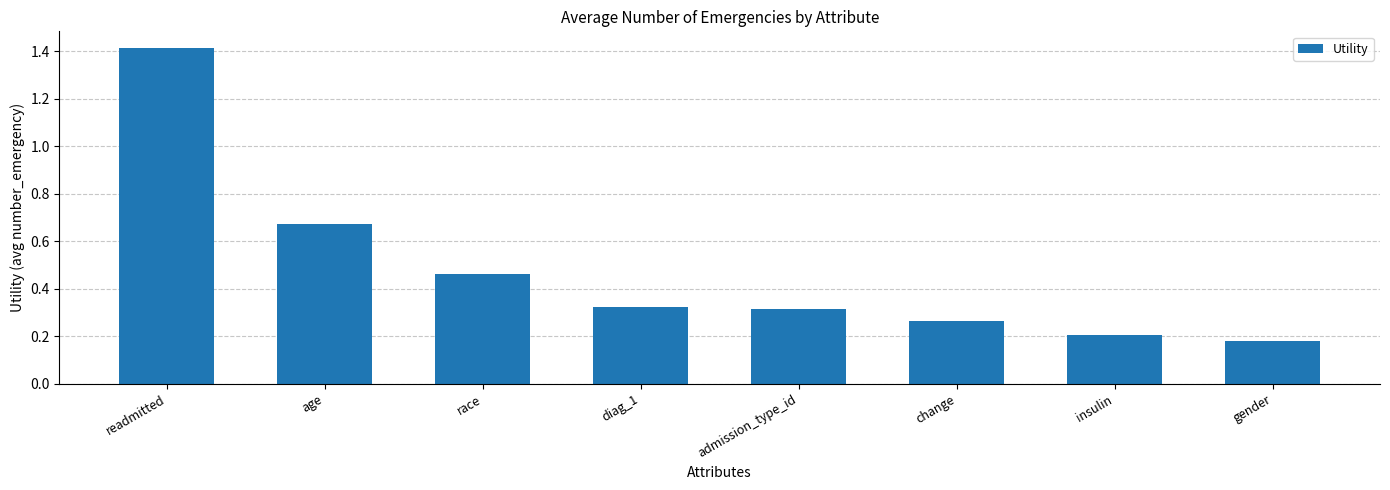

Does the chart contain stacked bars?

No